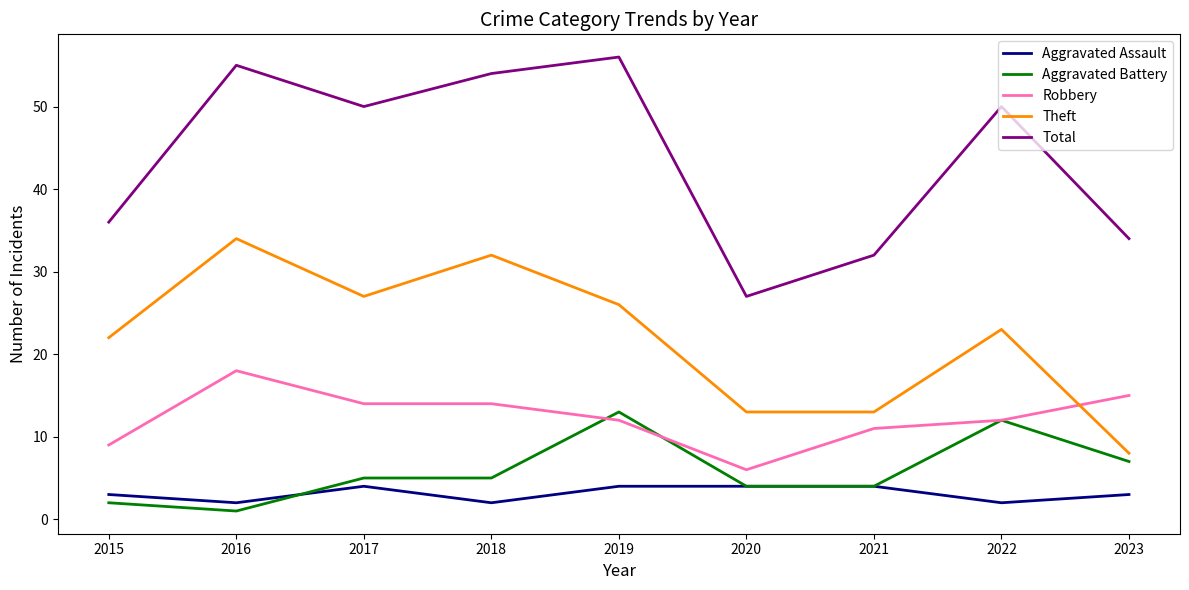

What is the spread (max minus min) of values at 2023?

31